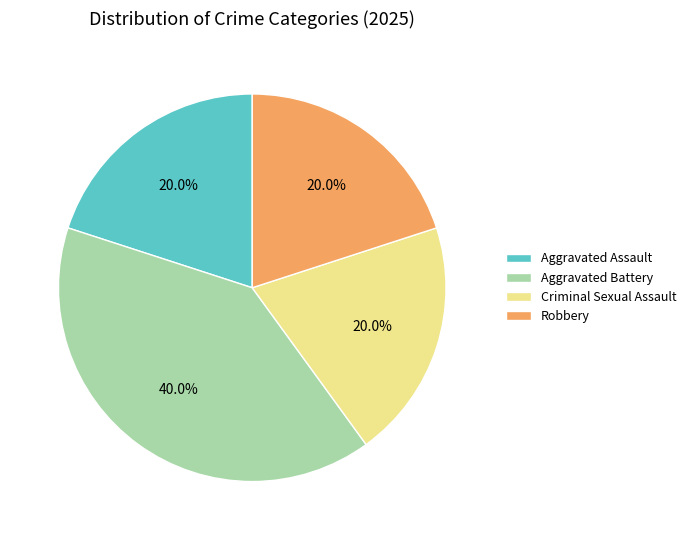

To the nearest percent, what portion does Aggravated Assault represent?

20%